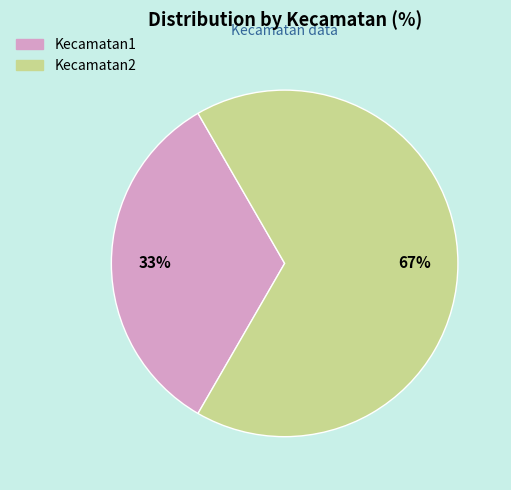

What percentage is the Kecamatan1 slice, to the nearest percent?

33%